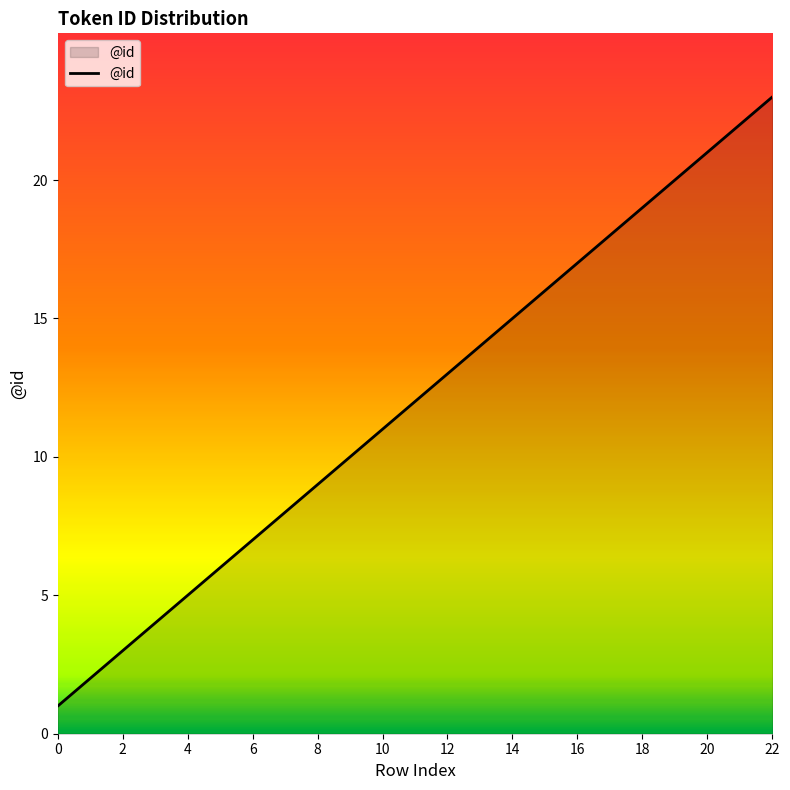

What is the greatest value displayed?

23